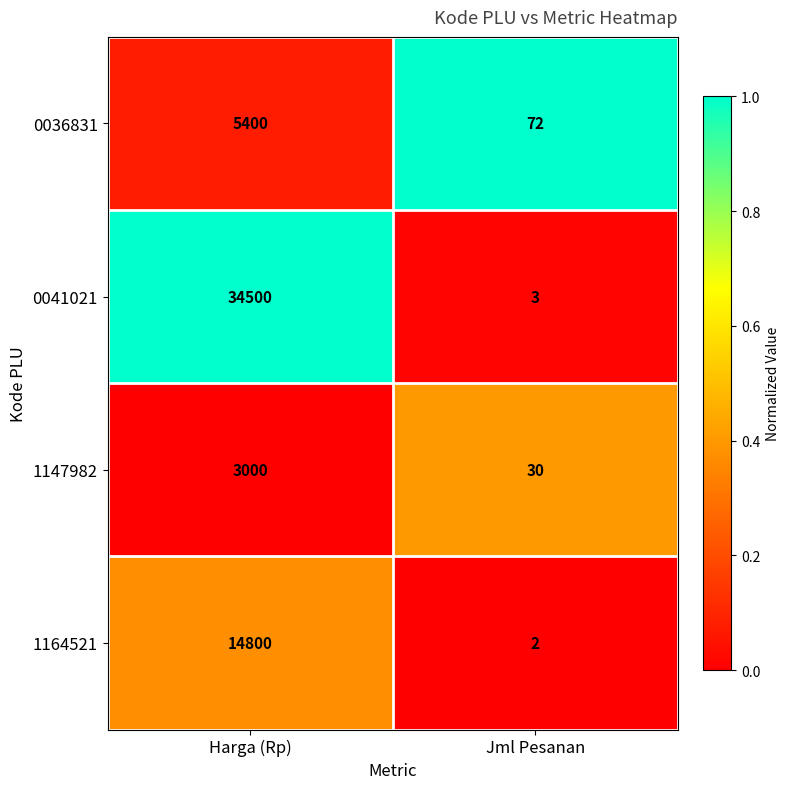

Which label corresponds to the smallest value in the chart?

Jml Pesanan